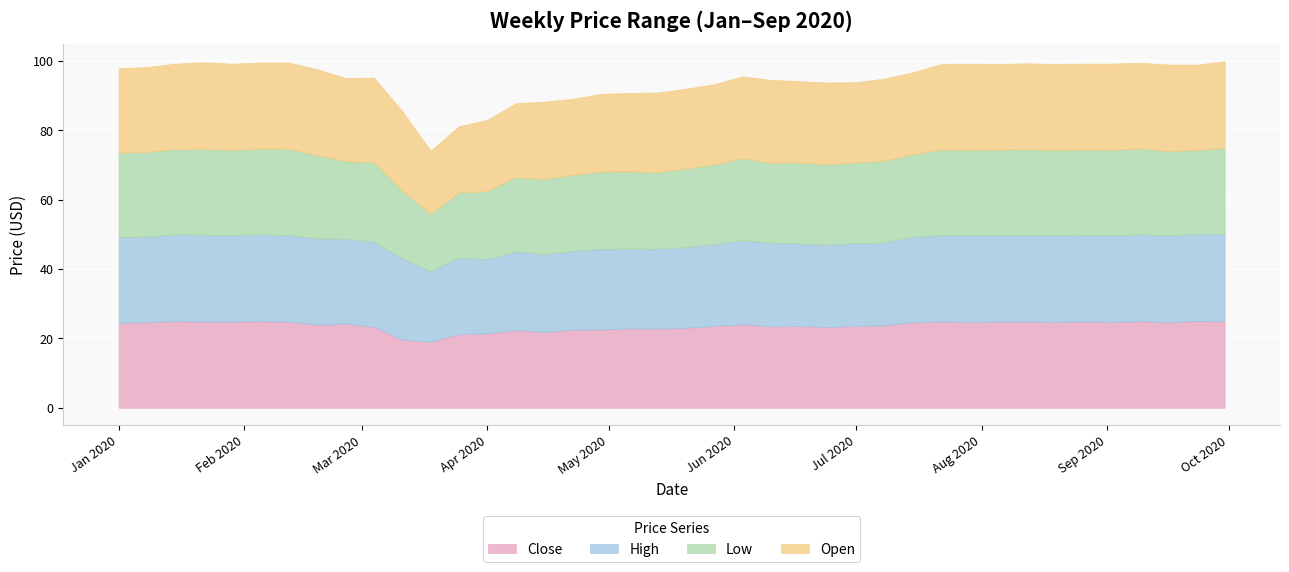

At which label is Low closest to 20?

2020-03-11